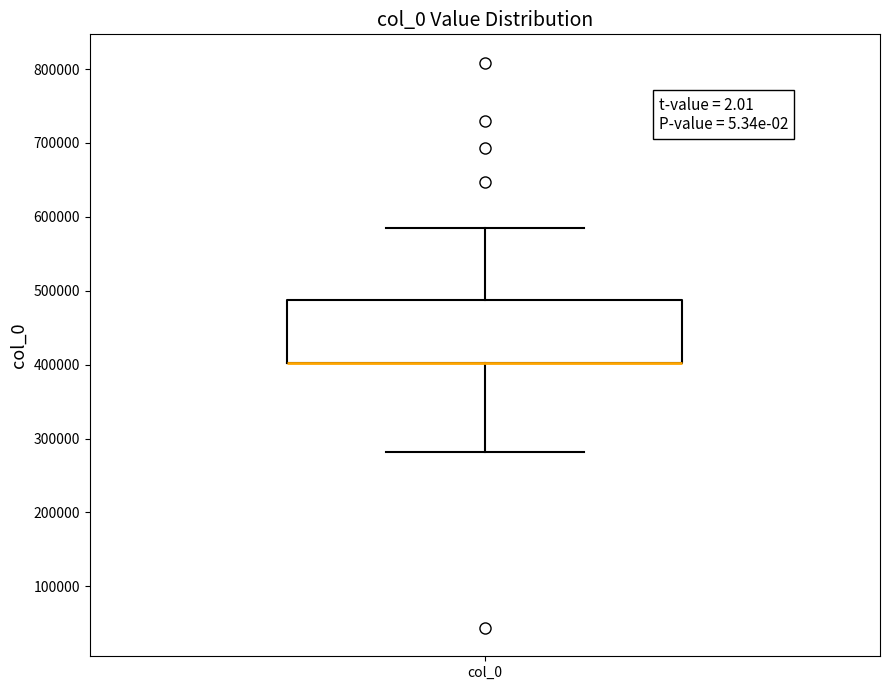

Read this box plot against the y-axis: the position of the median line, the range covered by the box, and the ends of both whiskers. The values are not printed on the chart, so give them approximately, as read against the axis.

median 400000 (drawn on the box's lower edge), box 400000 to 490000, whiskers 280000 to 590000